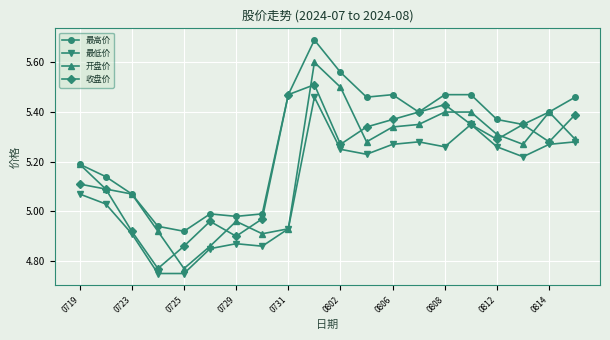

What is the maximum value shown in the chart?

5.7